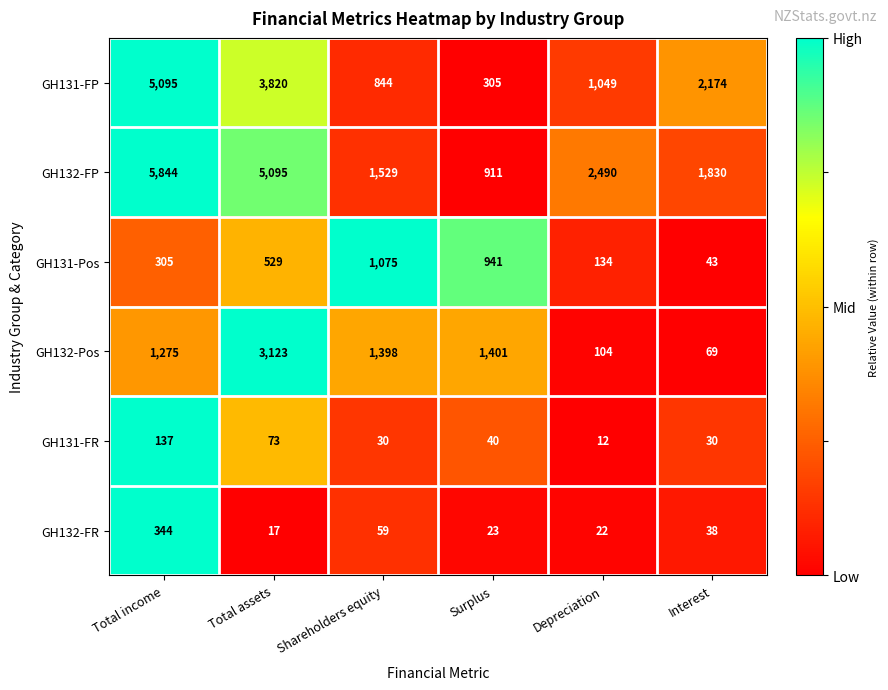

Which category has the highest value in the GH131-FP series?

Total income